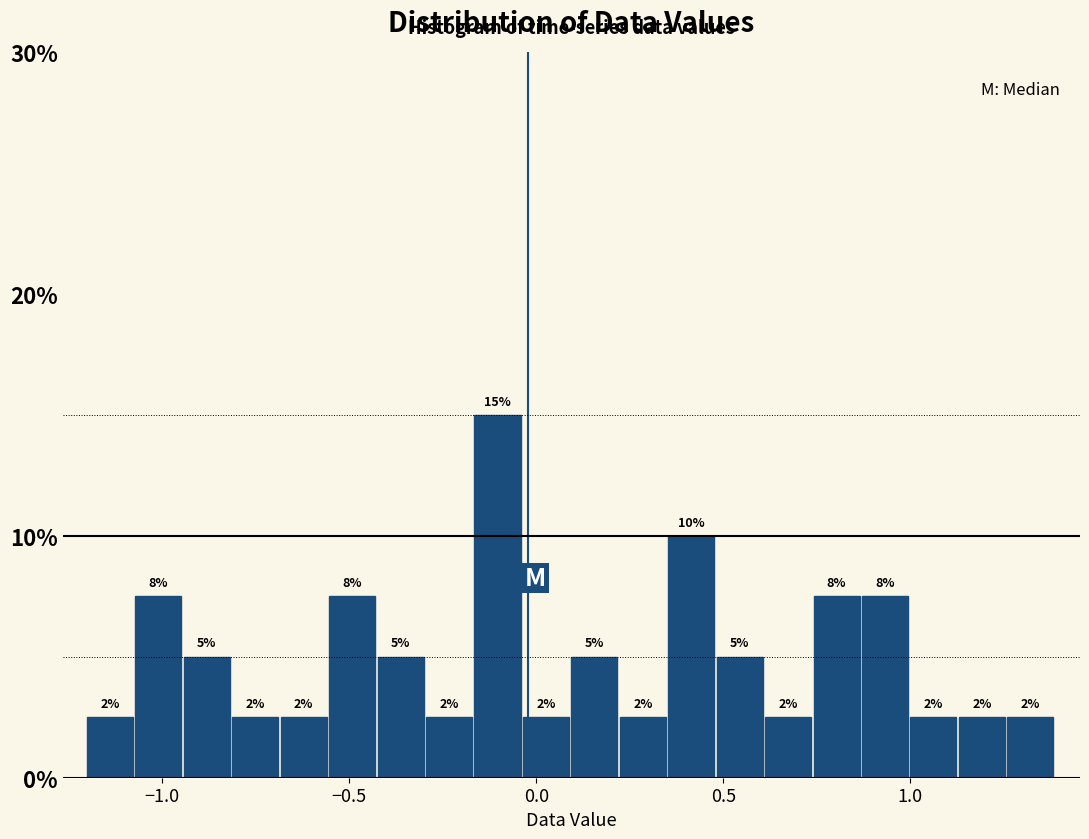

Around what value on the x-axis is the tallest bar? Give the approximate position of its centre, as read against the axis.

-0.10